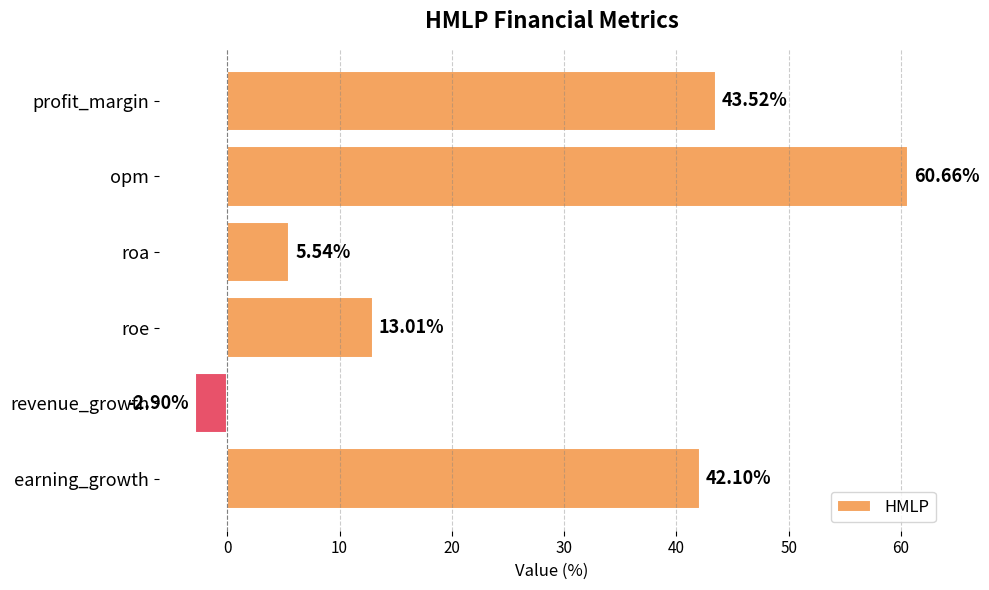

What is the label of the 2nd bar from the top?

opm